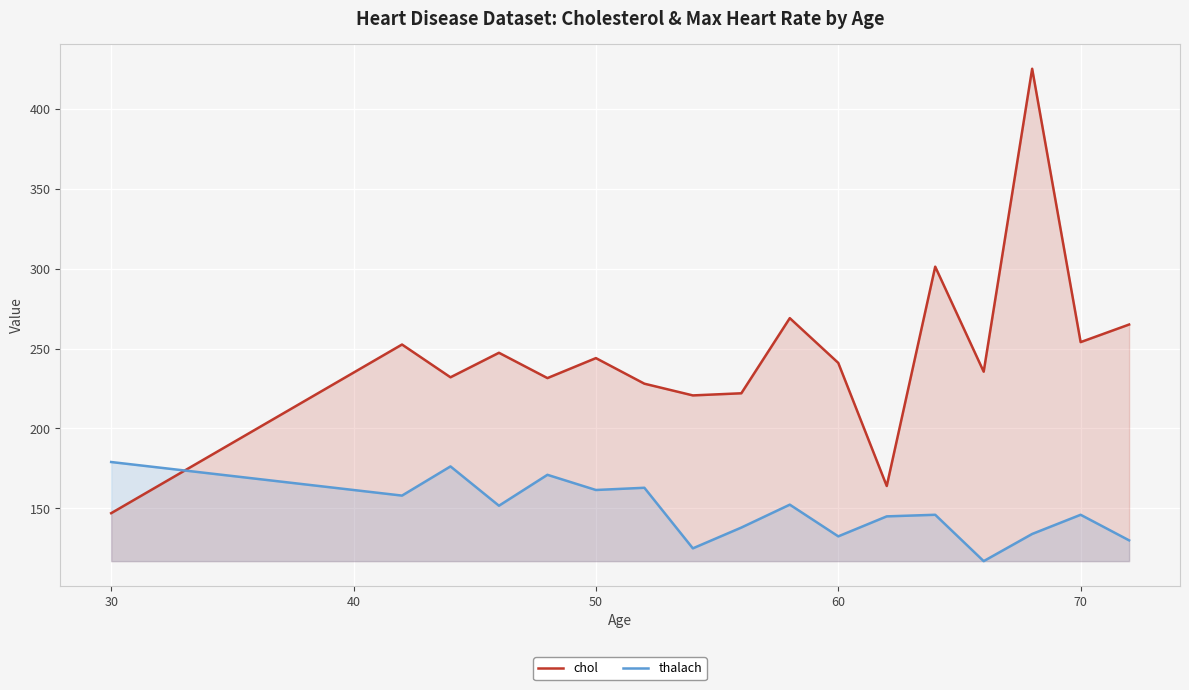

Rank the series by their average value, from highest to lowest.

chol, thalach